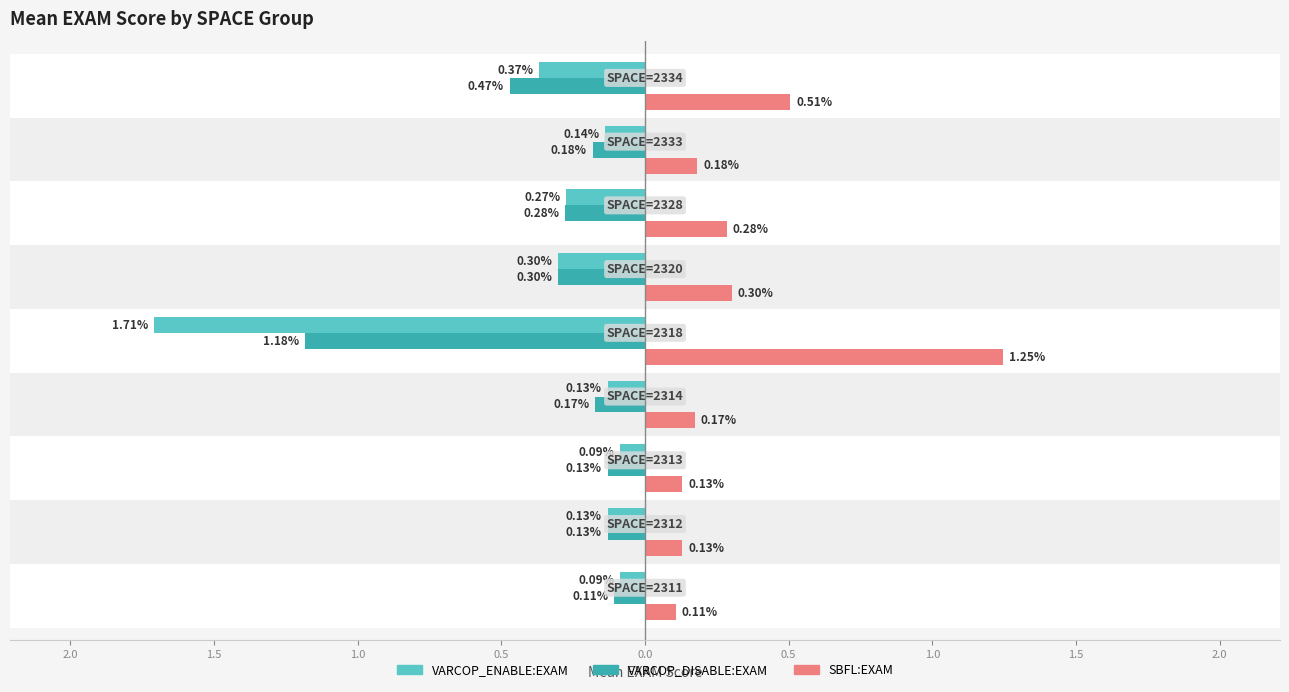

At how many categories does at least one series exceed 0?

9